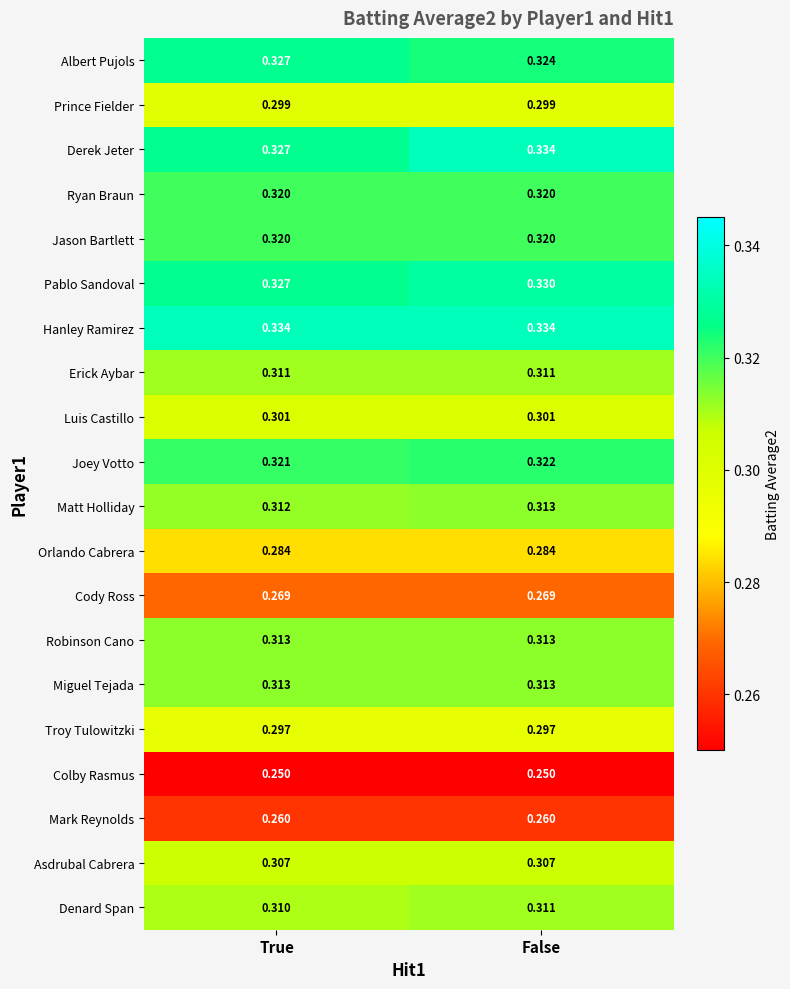

What is the total value across all series at True?

6.1